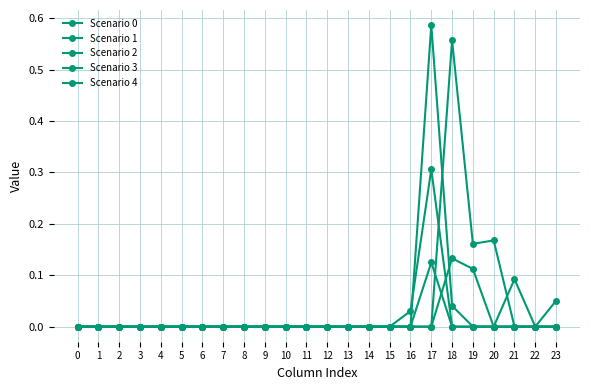

How many series are shown in this chart?

5